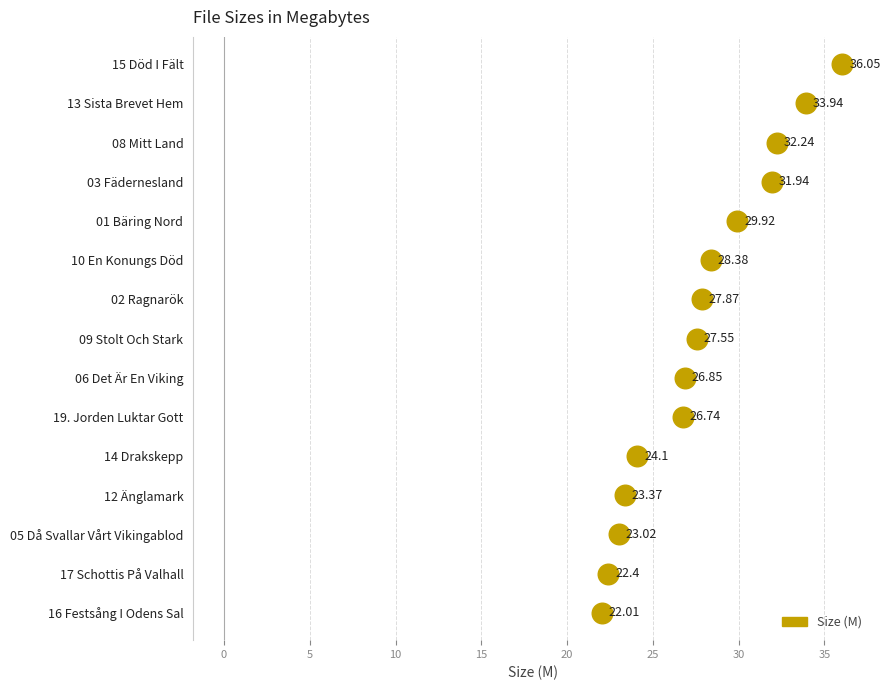

Between 06-Det Är En Viking.flac and 08-Mitt Land.flac, which is larger?

08-Mitt Land.flac